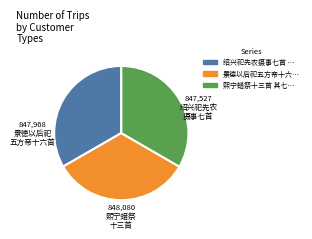

How many segments does this pie chart have?

3